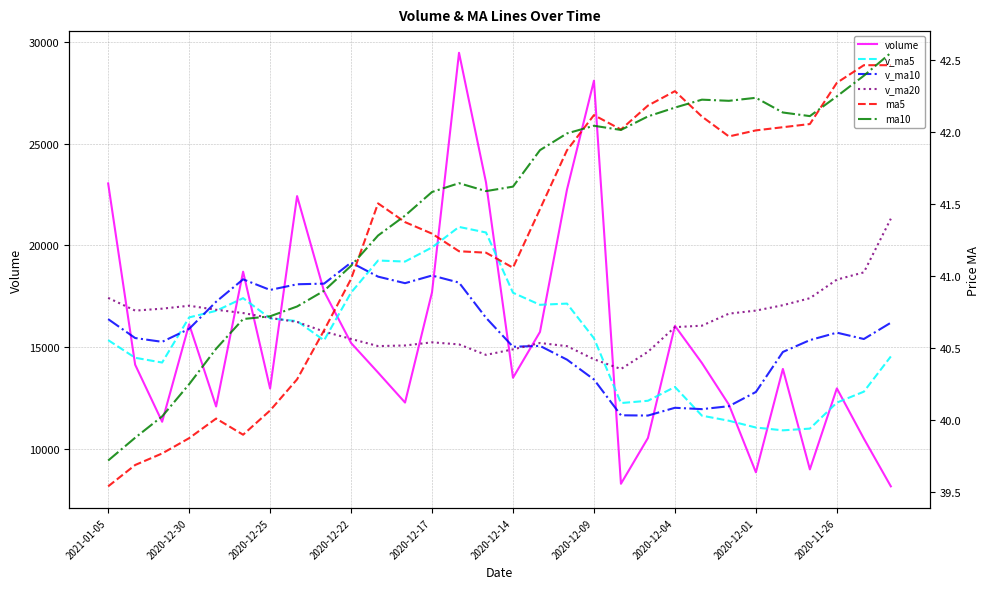

True or false: v_ma5 and ma5 intersect in this chart.

False